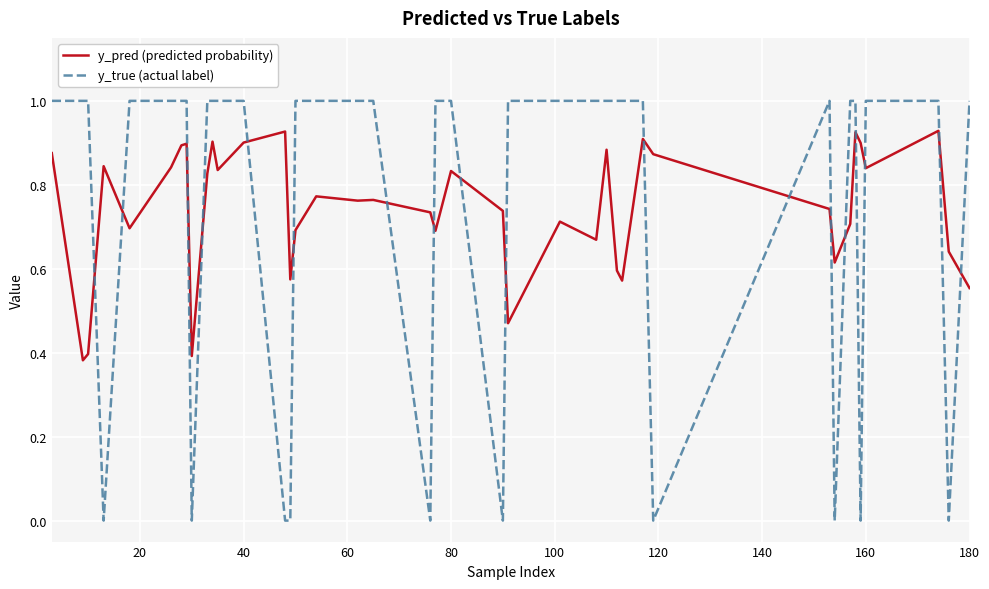

List the series in order of their peak value, lowest first.

y_pred (predicted probability), y_true (actual label)